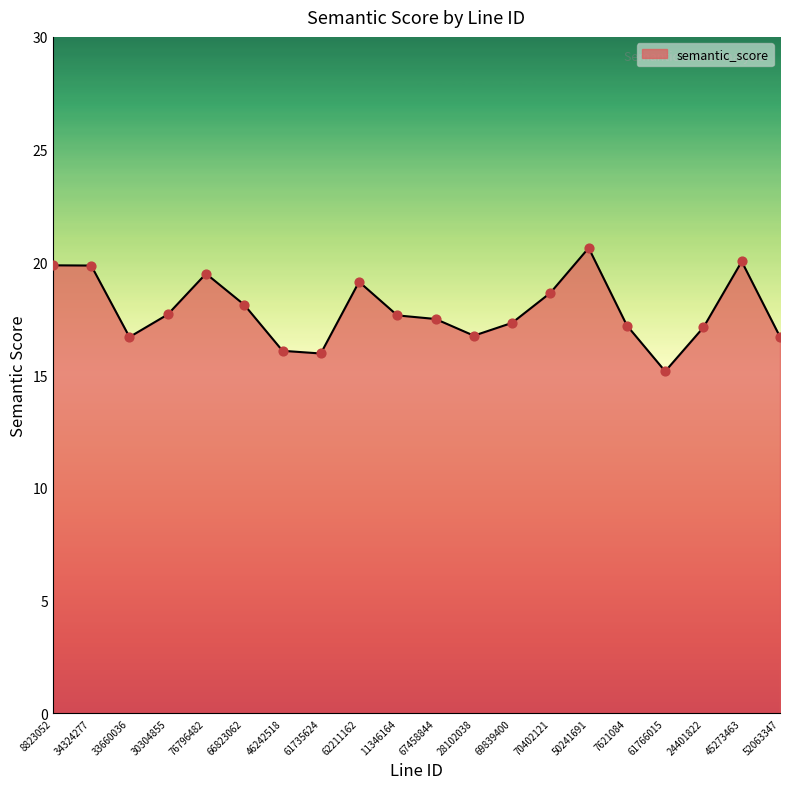

Approximately how many times larger is the value at 46242518 compared to 30304855?

0.9